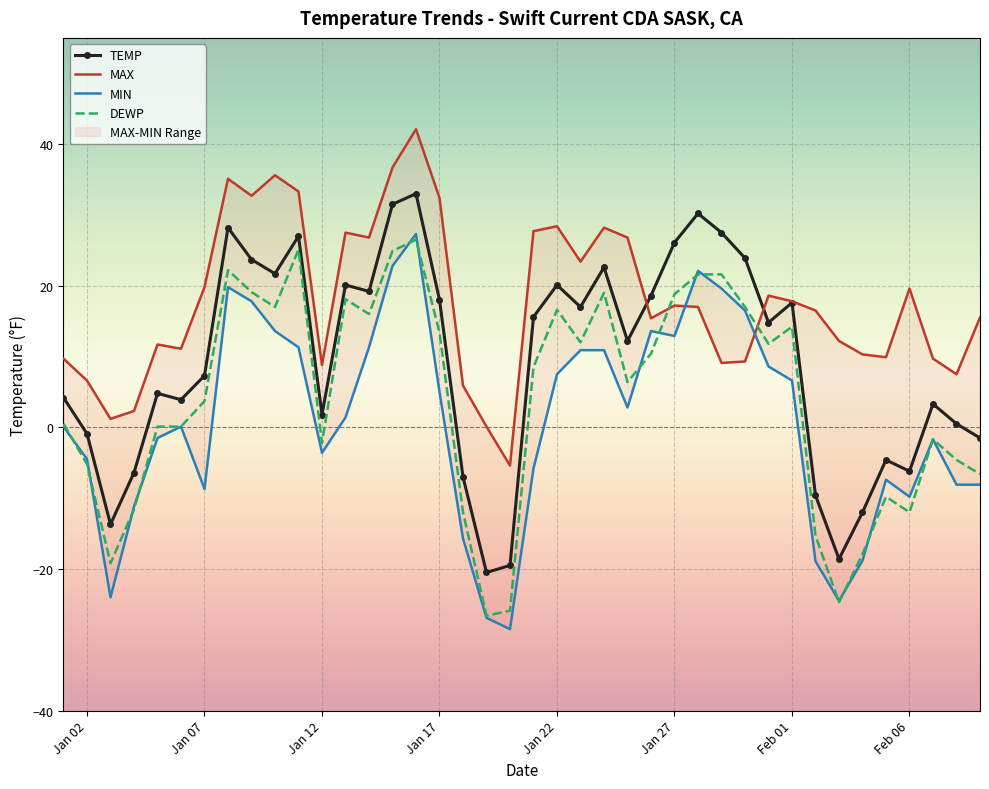

How many data points in DEWP are above 8?

20